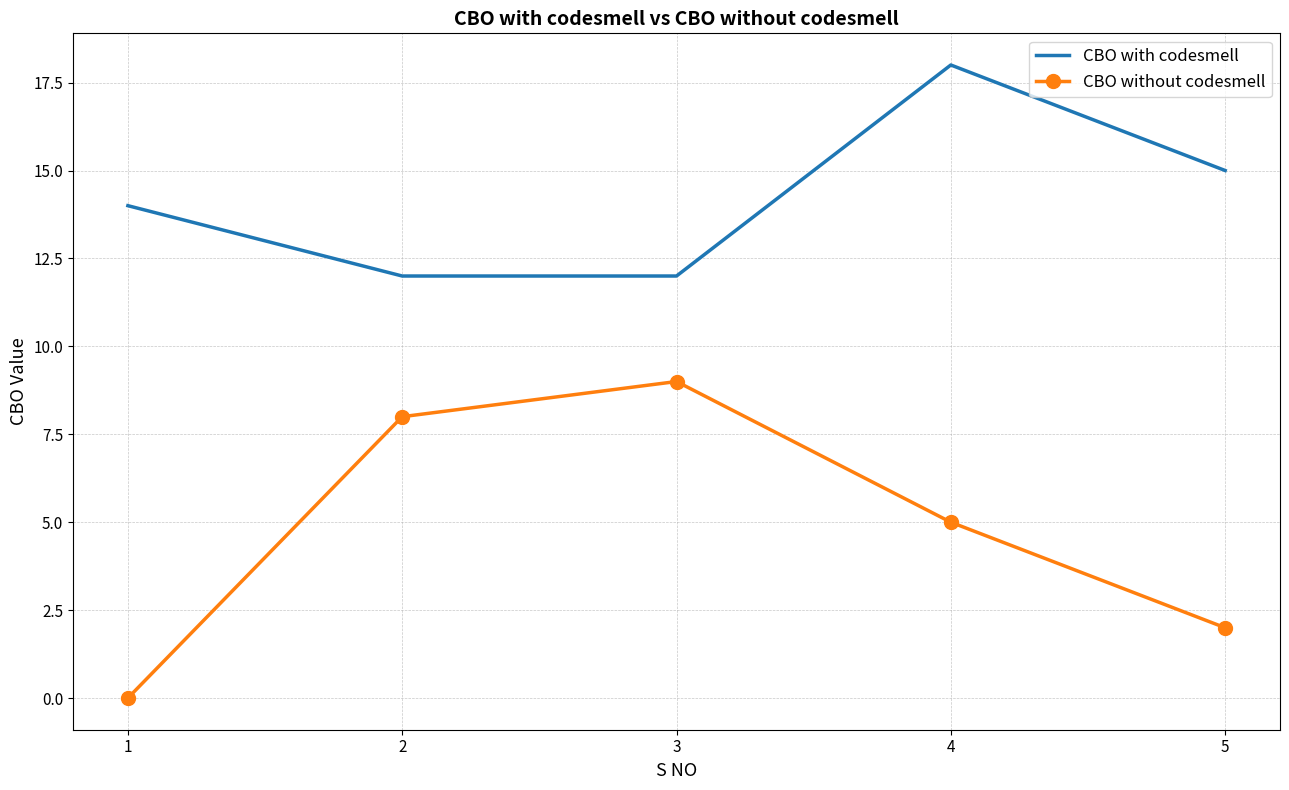

Which series has the largest range (max minus min)?

CBO without codesmell